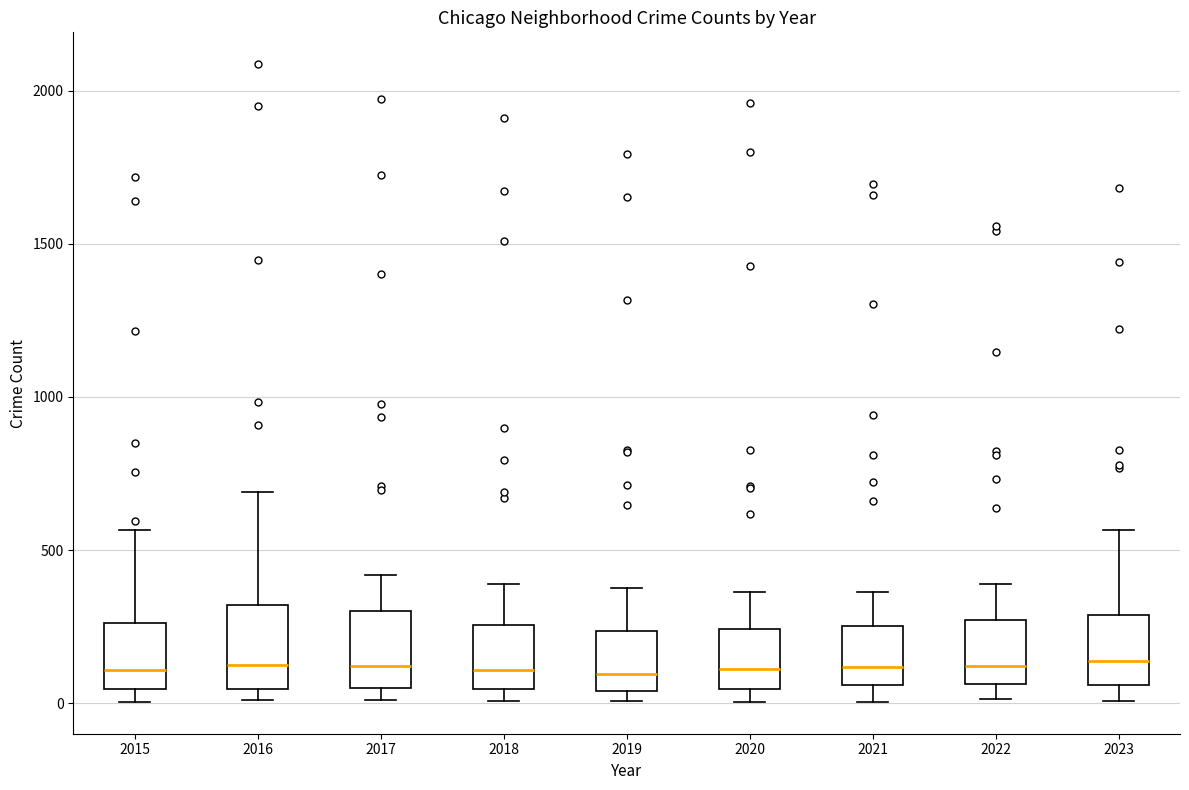

Reading left to right, transcribe this box plot: for each box, give where its median line is, the range the box spans, and where its two whiskers end, as read against the y-axis. The values are not printed on the chart, so give them approximately, as read against the axis.

2015: median 100, box 50 to 250, whiskers 0 to 550
2016: median 150, box 50 to 300, whiskers 0 to 700
2017: median 100, box 50 to 300, whiskers 0 to 400
2018: median 100, box 50 to 250, whiskers 0 to 400
2019: median 100, box 50 to 250, whiskers 0 to 400
2020: median 100, box 50 to 250, whiskers 0 to 350
2021: median 100, box 50 to 250, whiskers 0 to 350
2022: median 100, box 50 to 250, whiskers 0 to 400
2023: median 150, box 50 to 300, whiskers 0 to 550